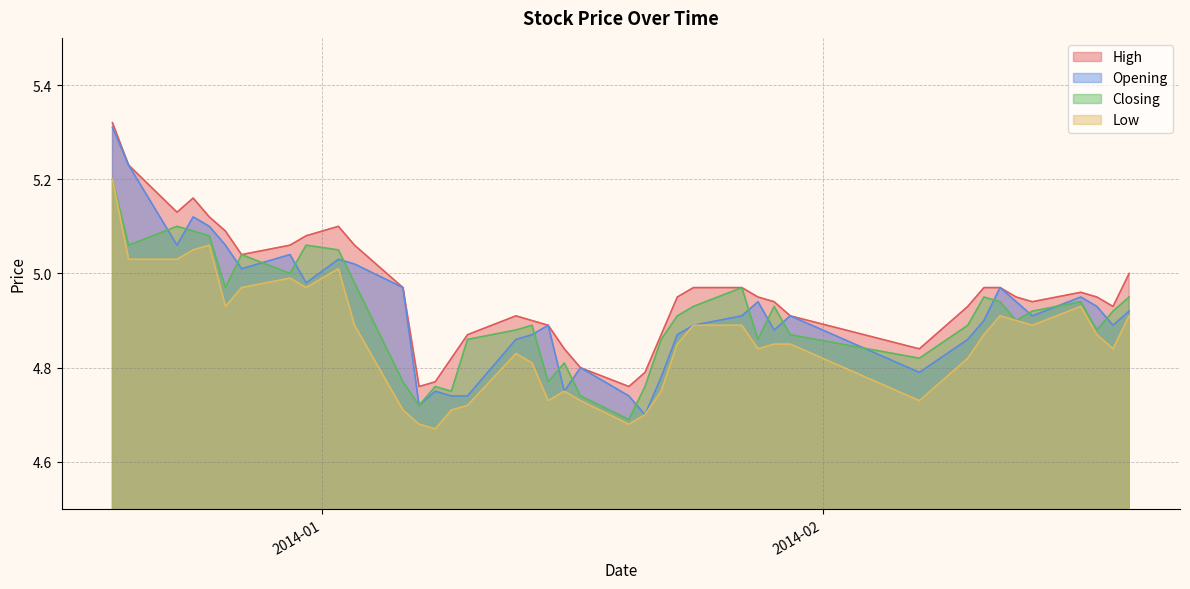

How many lines are shown in the chart?

4